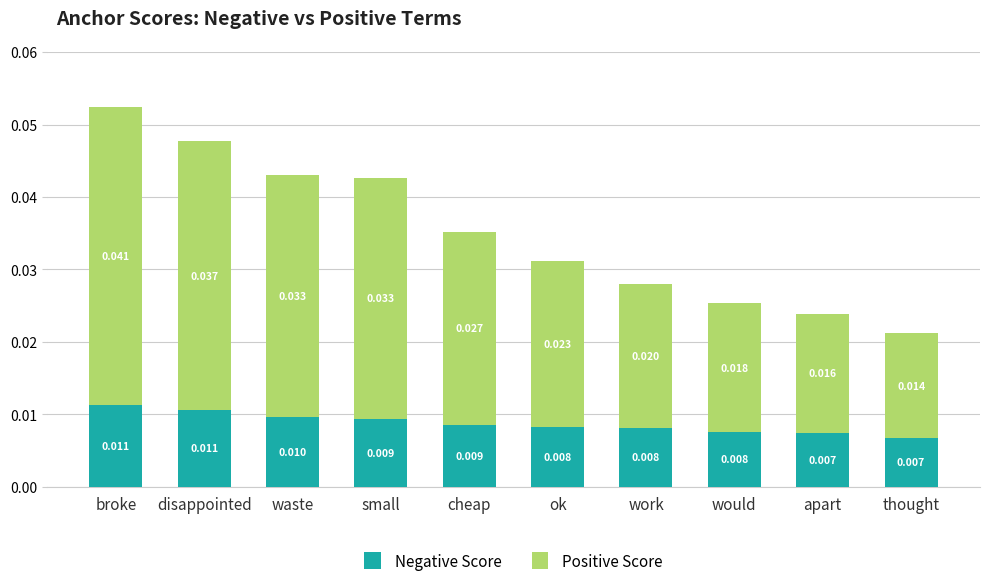

At which category is the sum across all series the highest?

broke